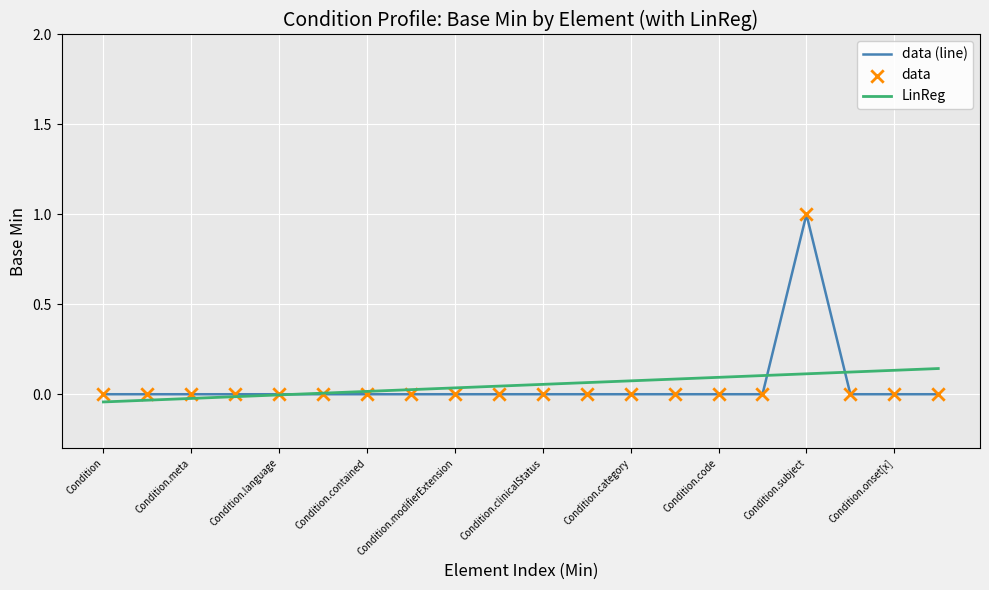

What is the maximum value shown in the chart?

1.0